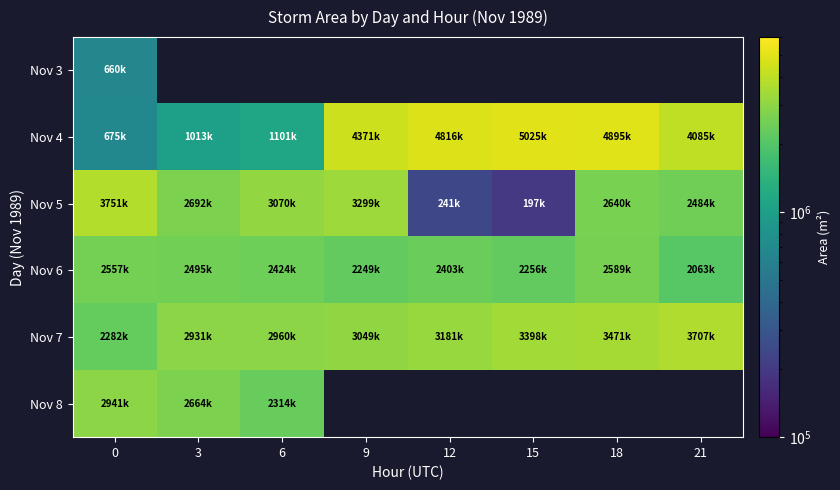

Rank the series by their maximum value, from lowest to highest.

Nov 3, Nov 6, Nov 8, Nov 7, Nov 5, Nov 4